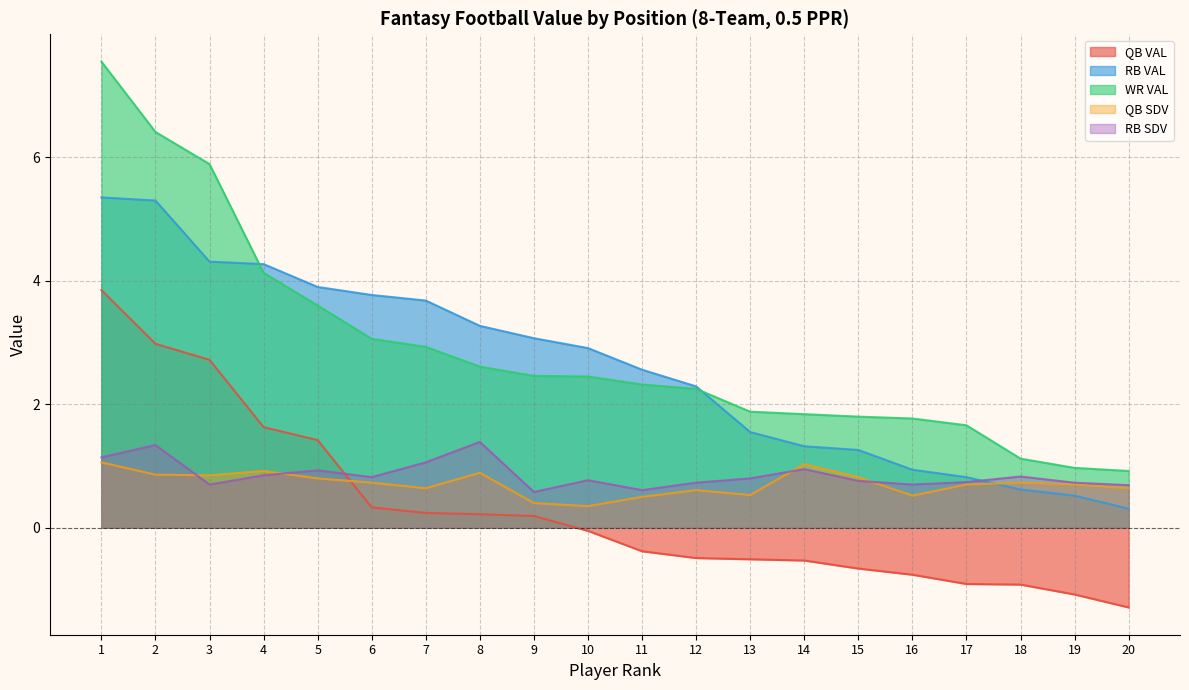

Does the chart display data point markers on the line(s)?

No